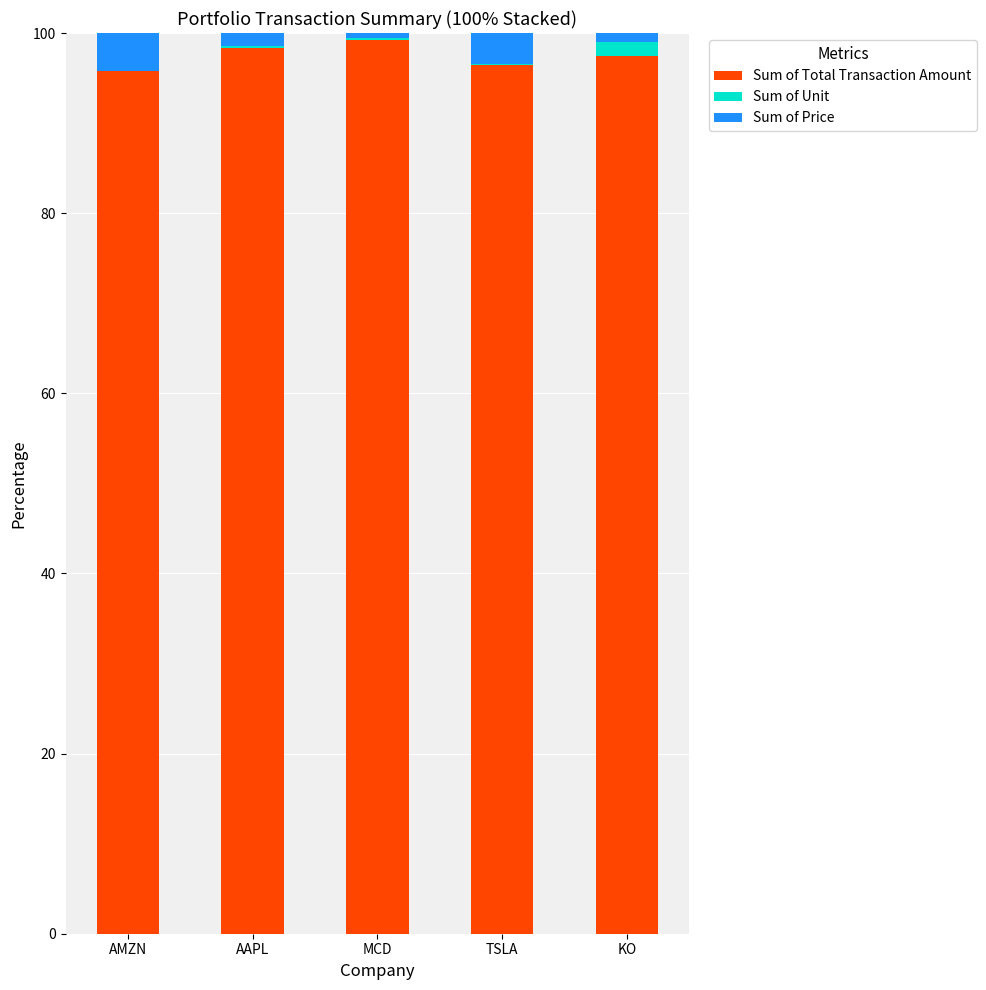

What is the highest value of the Sum of Total Transaction Amount series?

99.2